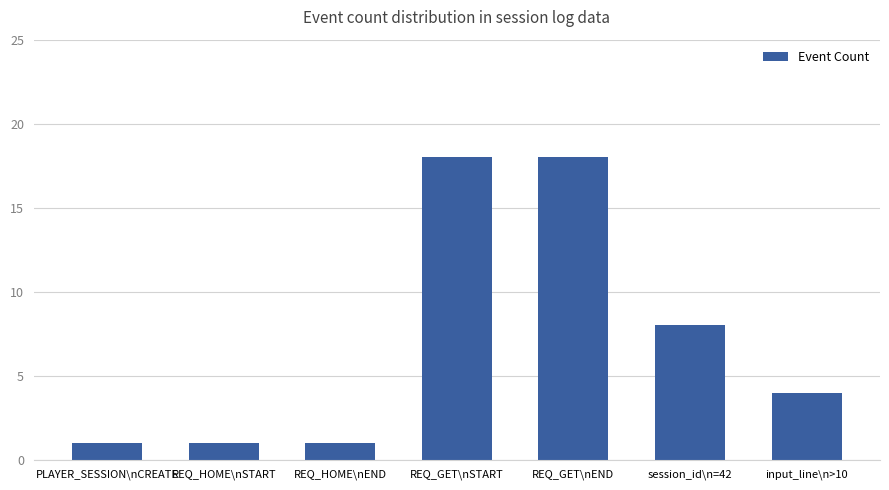

What is the average value?

7